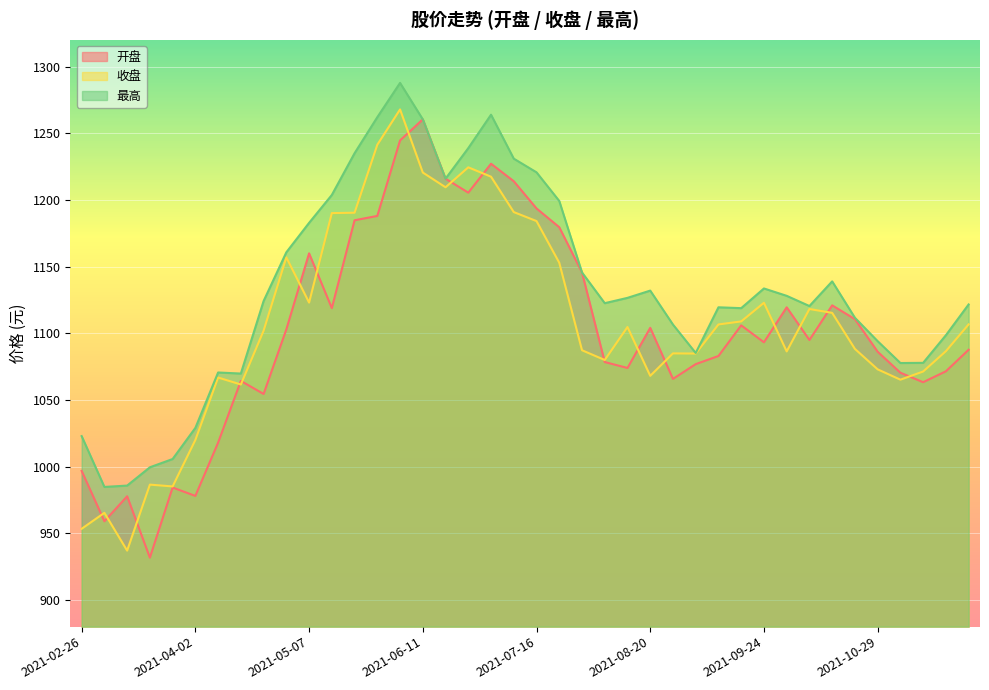

How many data points in 最高 are above 1124?

20